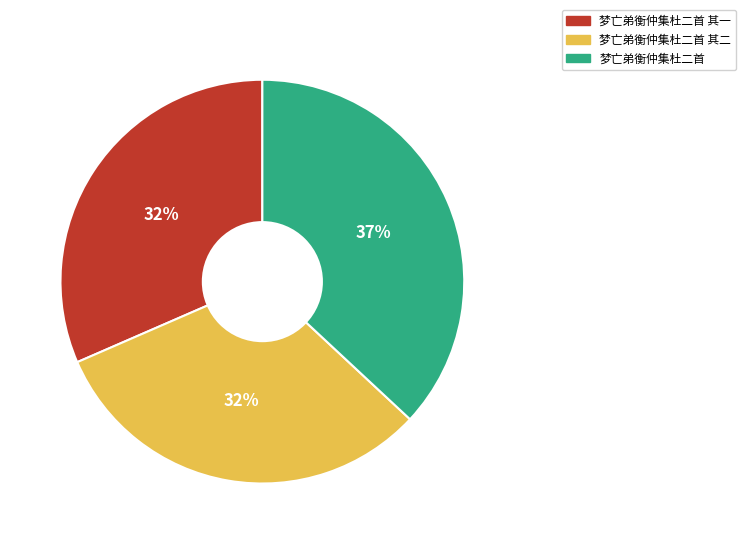

Which category has the biggest portion of the pie?

梦亡弟衡仲集杜二首